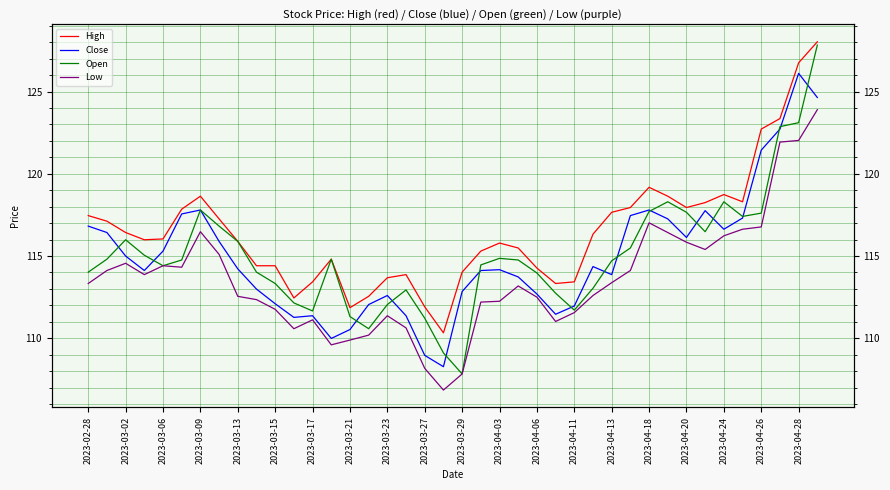

True or false: Low and Close intersect in this chart.

False